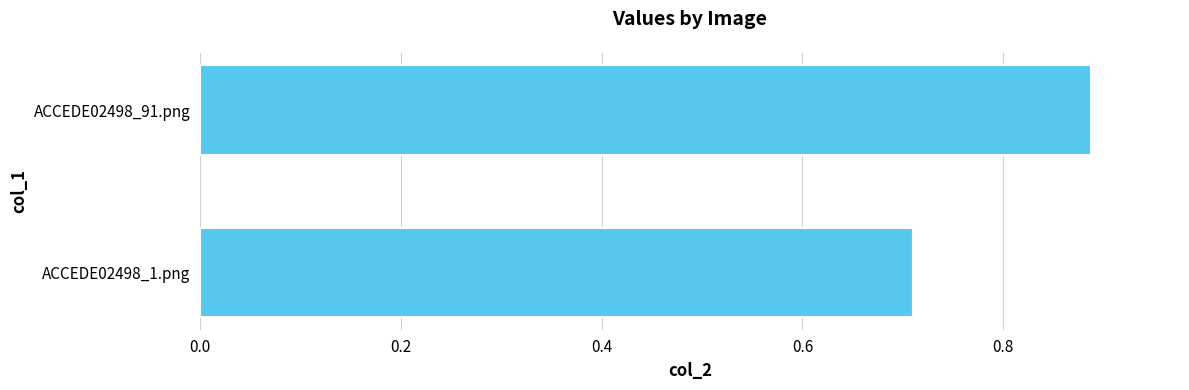

True or false: the data shows 1.1 at ACCEDE02498_1.png.

False